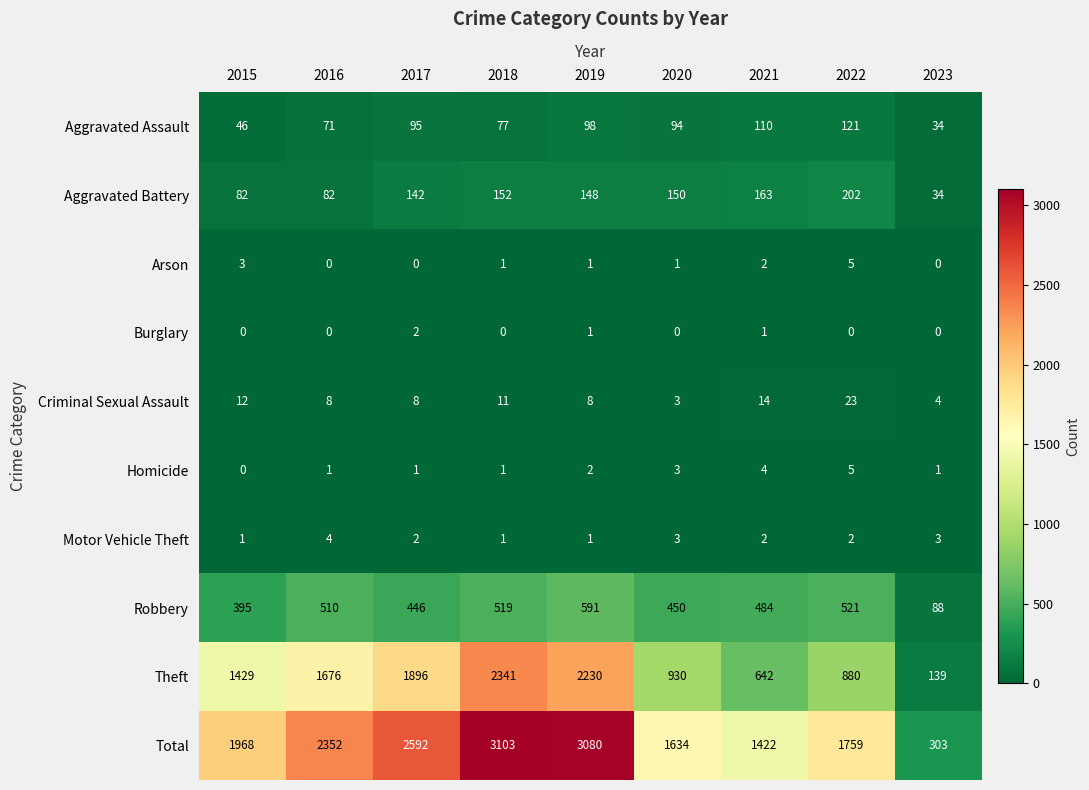

Count the number of data series in this chart.

10